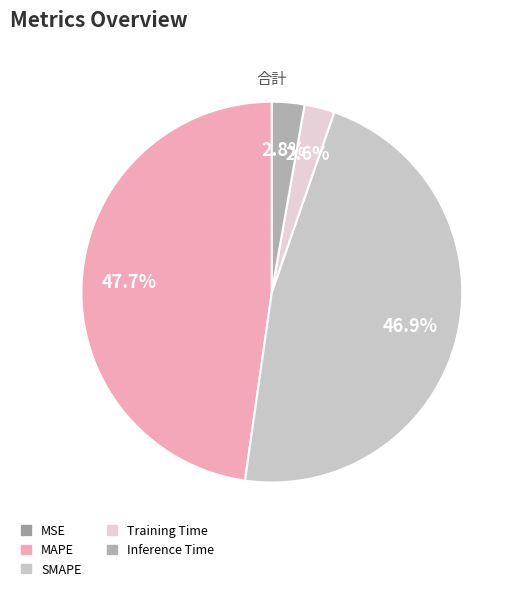

Approximately how many times larger is the value at MAPE compared to SMAPE?

1.0